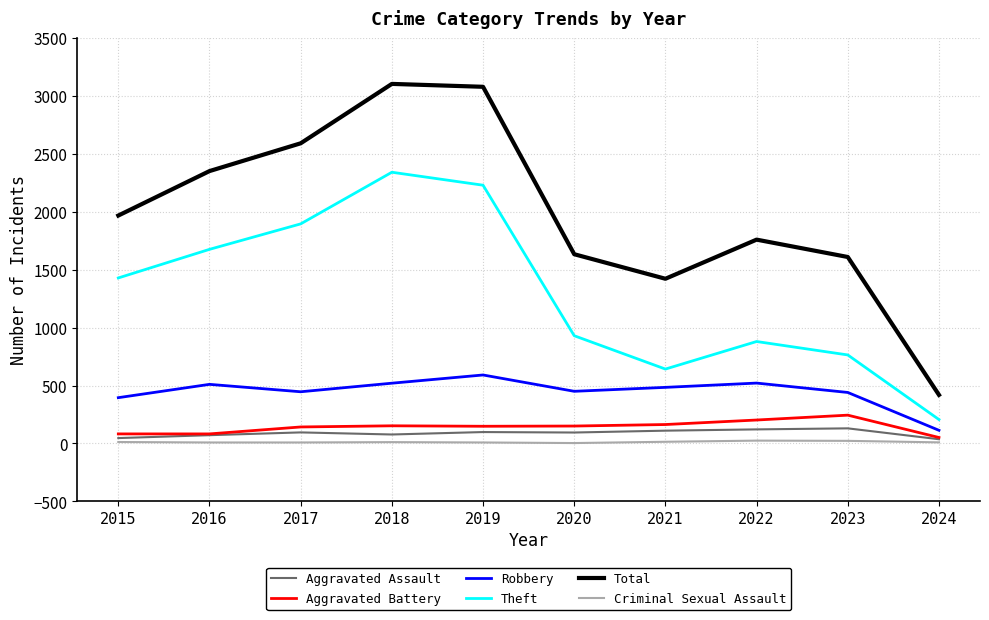

What are all the series names shown in the legend?

Aggravated Assault, Aggravated Battery, Robbery, Theft, Total, Criminal Sexual Assault